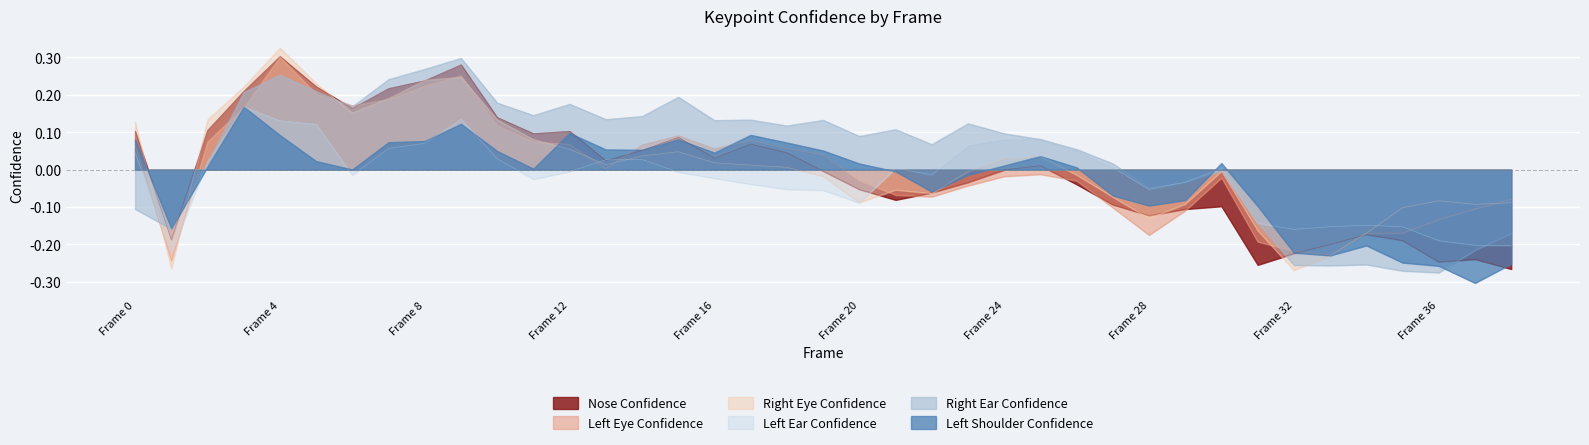

Which label corresponds to the largest value in the chart?

Frame 4